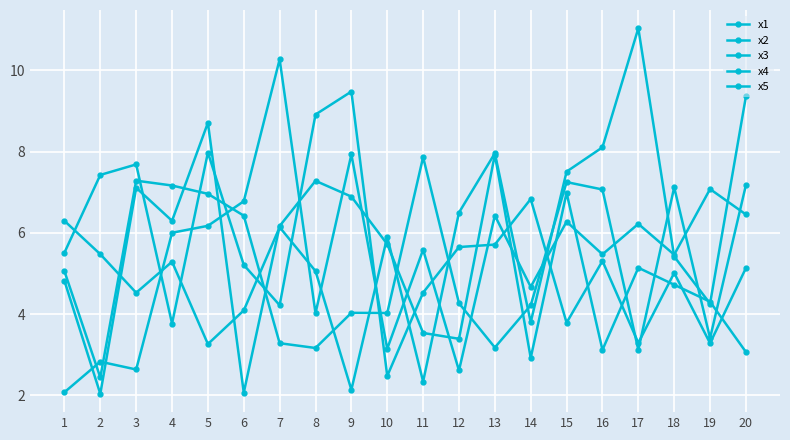

At 9, list the series in order from smallest to largest.

x3, x5, x1, x4, x2